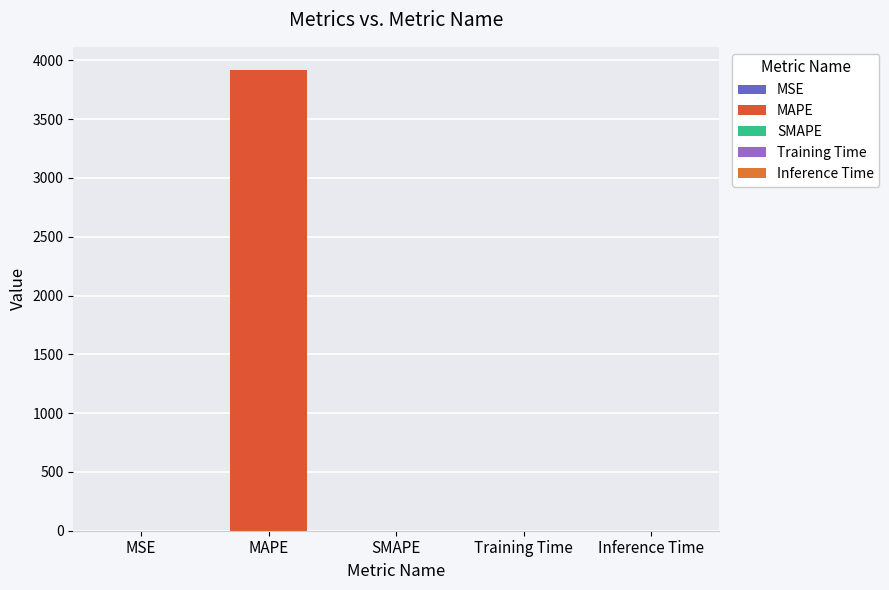

List the labels in order of value, largest first.

MAPE, MSE, Training Time, Inference Time, SMAPE